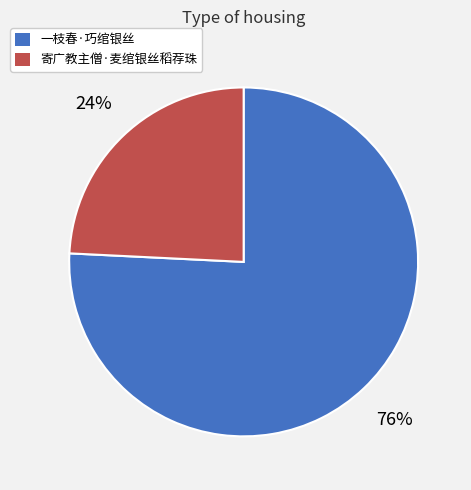

To the nearest percent, what is the average slice percentage?

50%